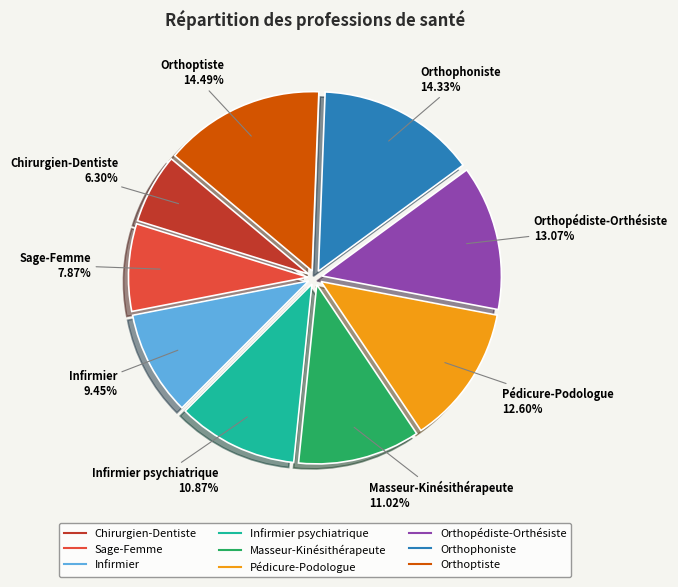

Is there any slice that represents more than half of the pie?

No